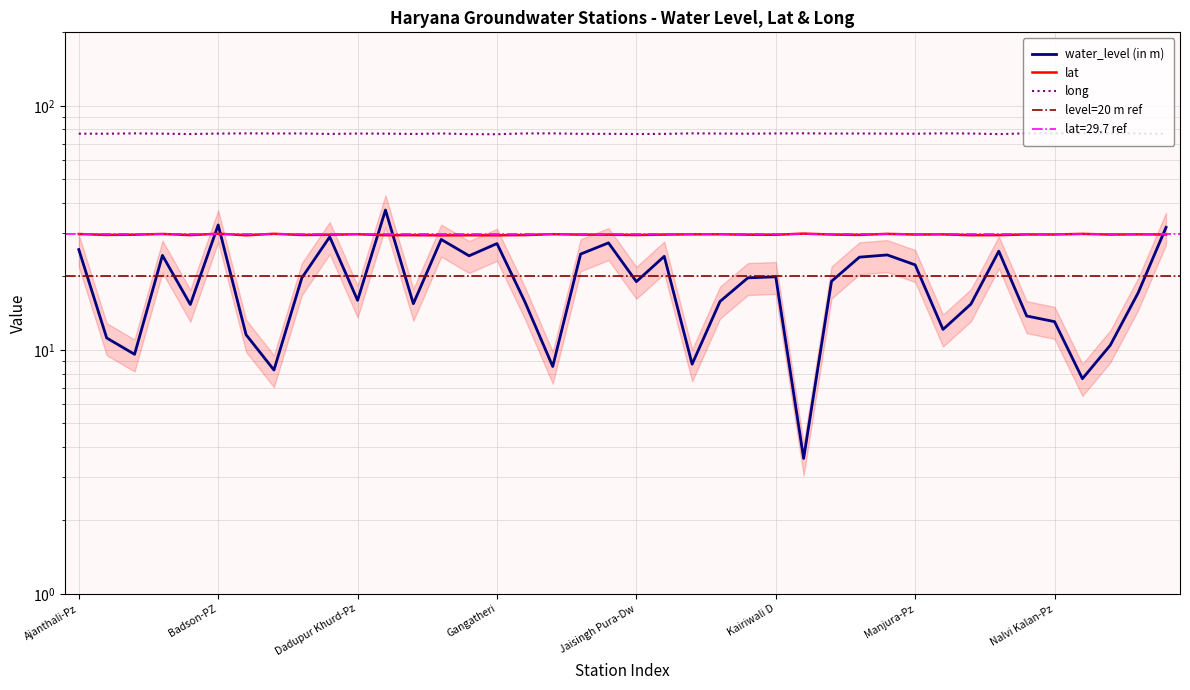

What is the average value of the lat series?

29.7